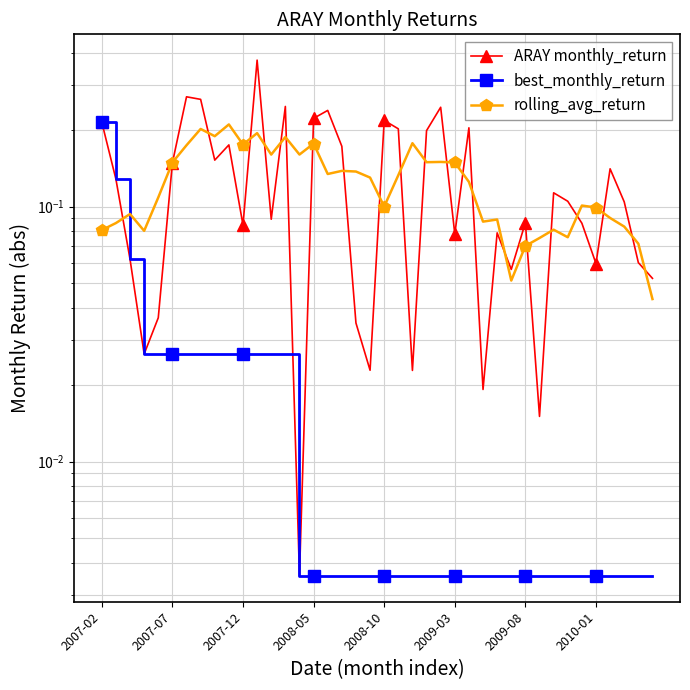

How many categories are shown in the chart?

40